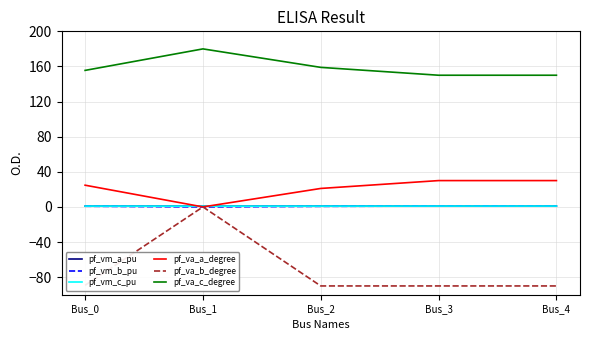

True or false: pf_vm_a_pu and pf_va_c_degree cross at least once.

False